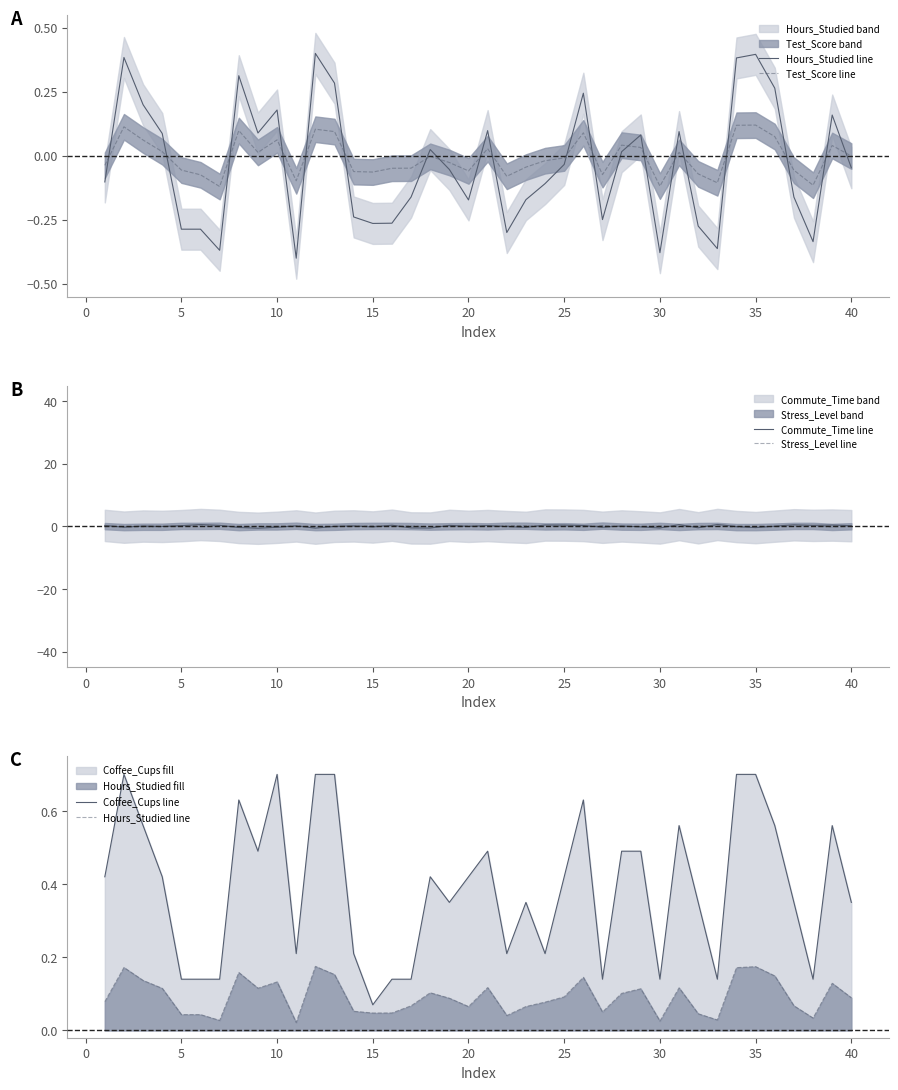

How many lines are shown in the chart?

5